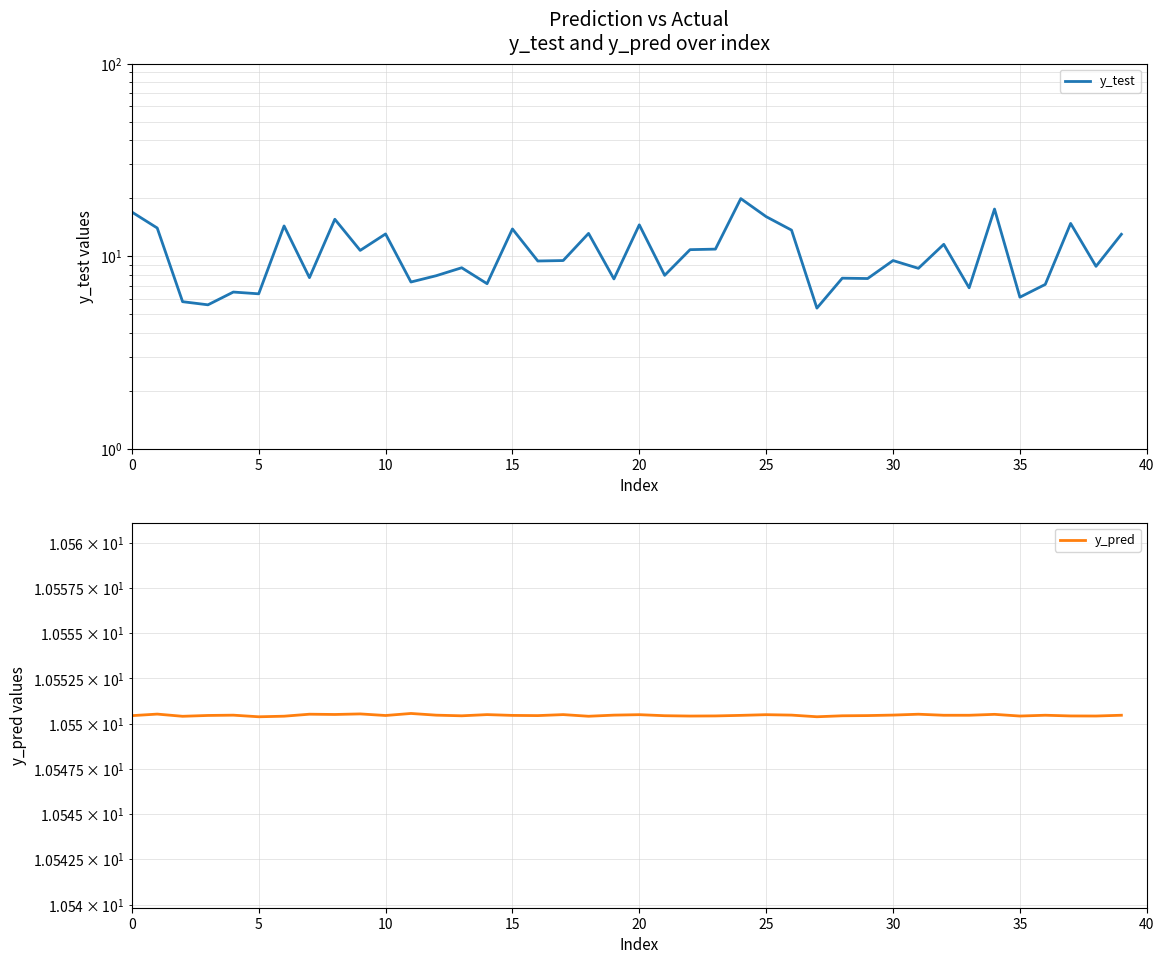

At which category is the sum across all series the highest?

24